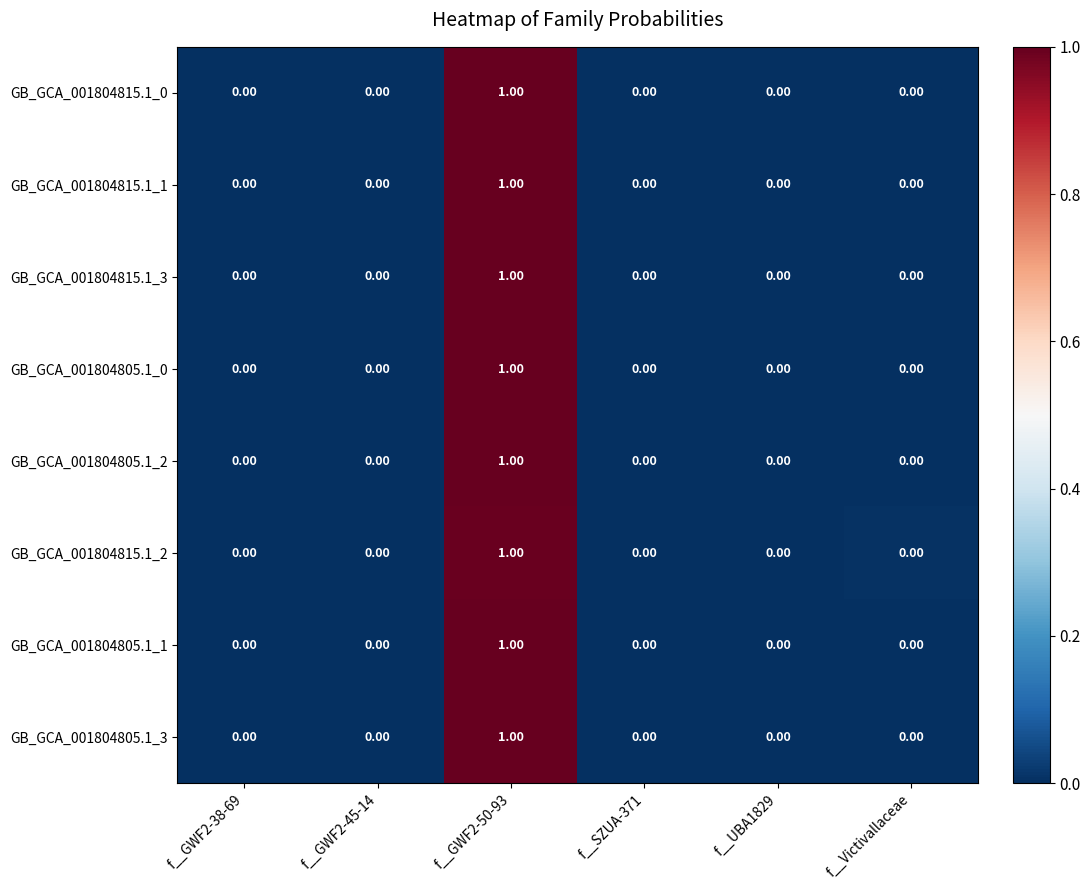

At which category is the sum across all series the highest?

f__GWF2-50-93